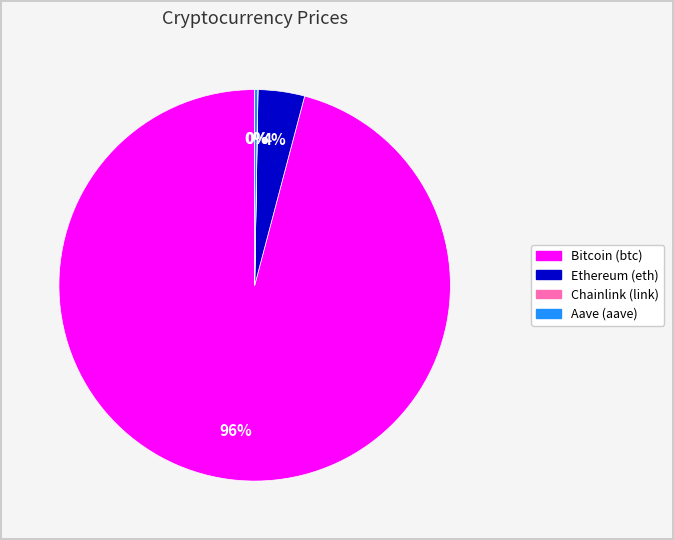

Which slice is the largest?

Bitcoin (btc)